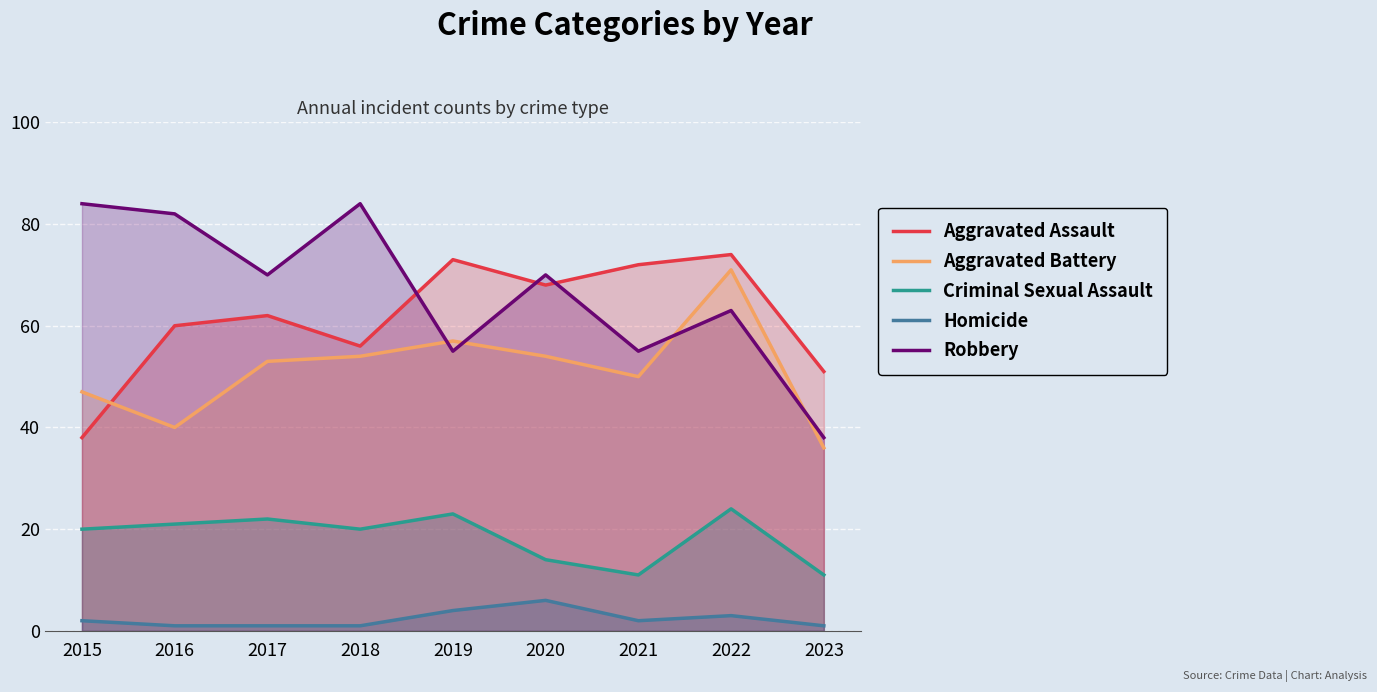

The Aggravated Assault series shows 19 at 2015. True or false?

False